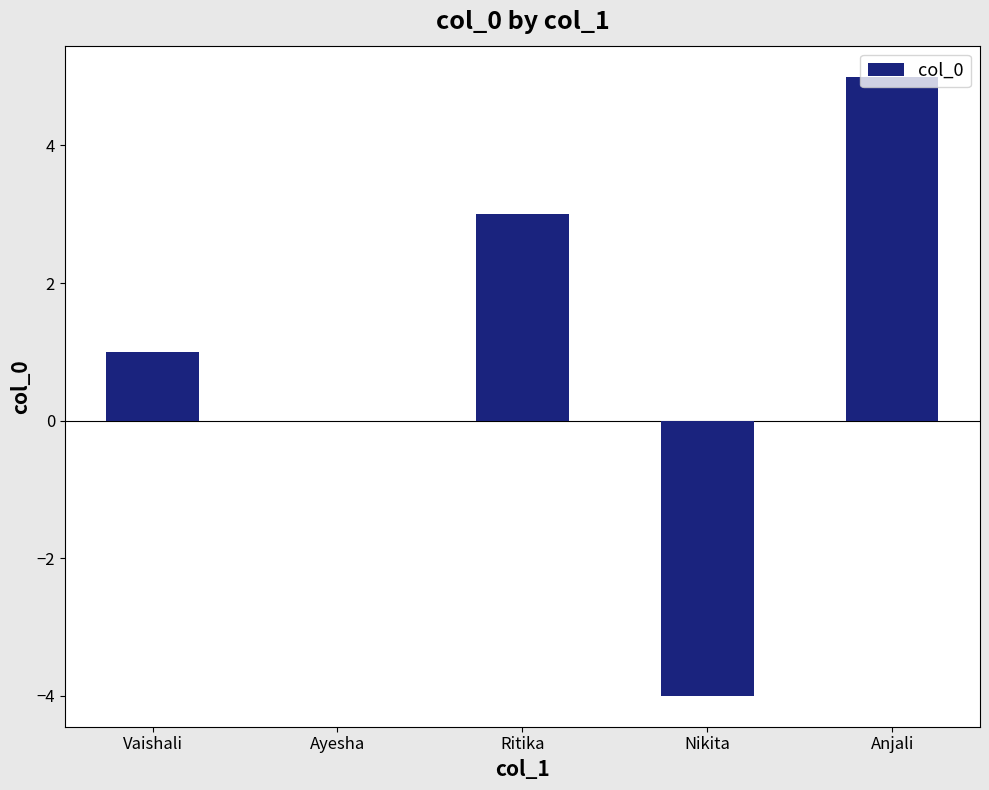

How many series are shown in this chart?

1